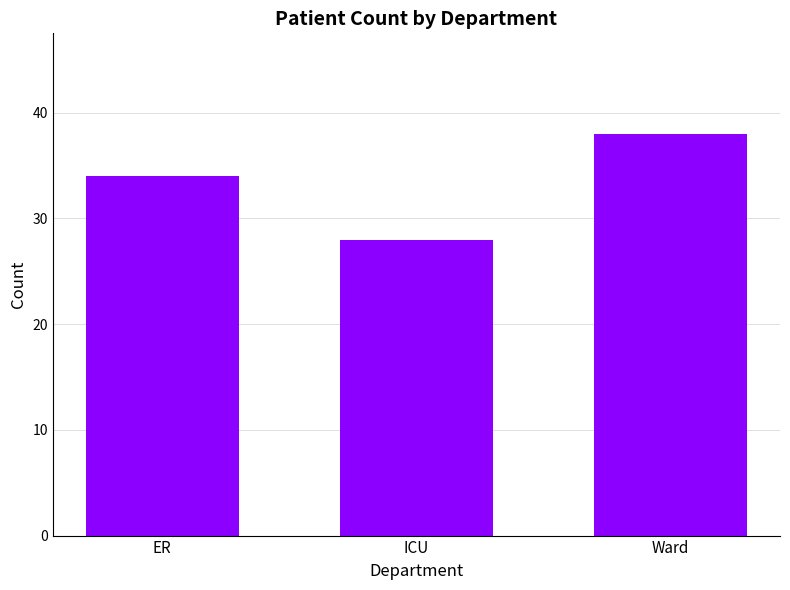

Reading right to left, list all the values displayed in this chart.

38	28	34